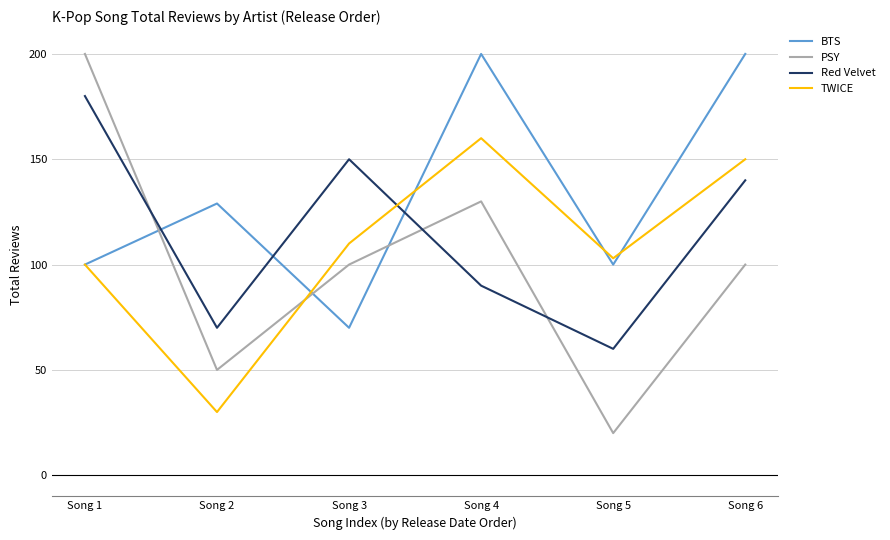

At which label does Red Velvet reach its minimum?

Song 5